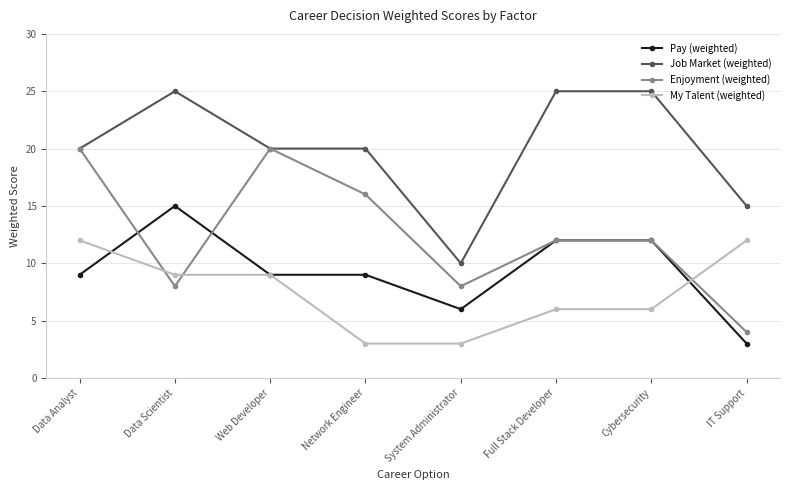

Where is the first local maximum for Enjoyment (weighted)?

Web Developer